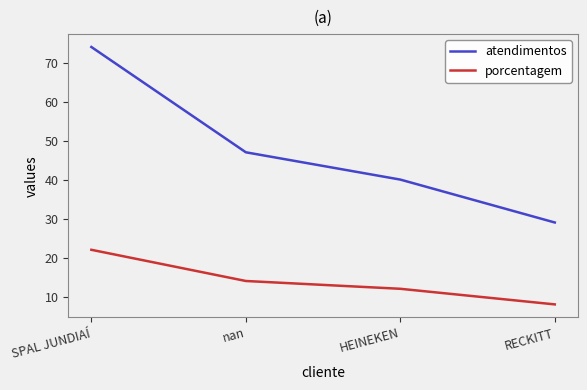

What position from the right is nan?

3